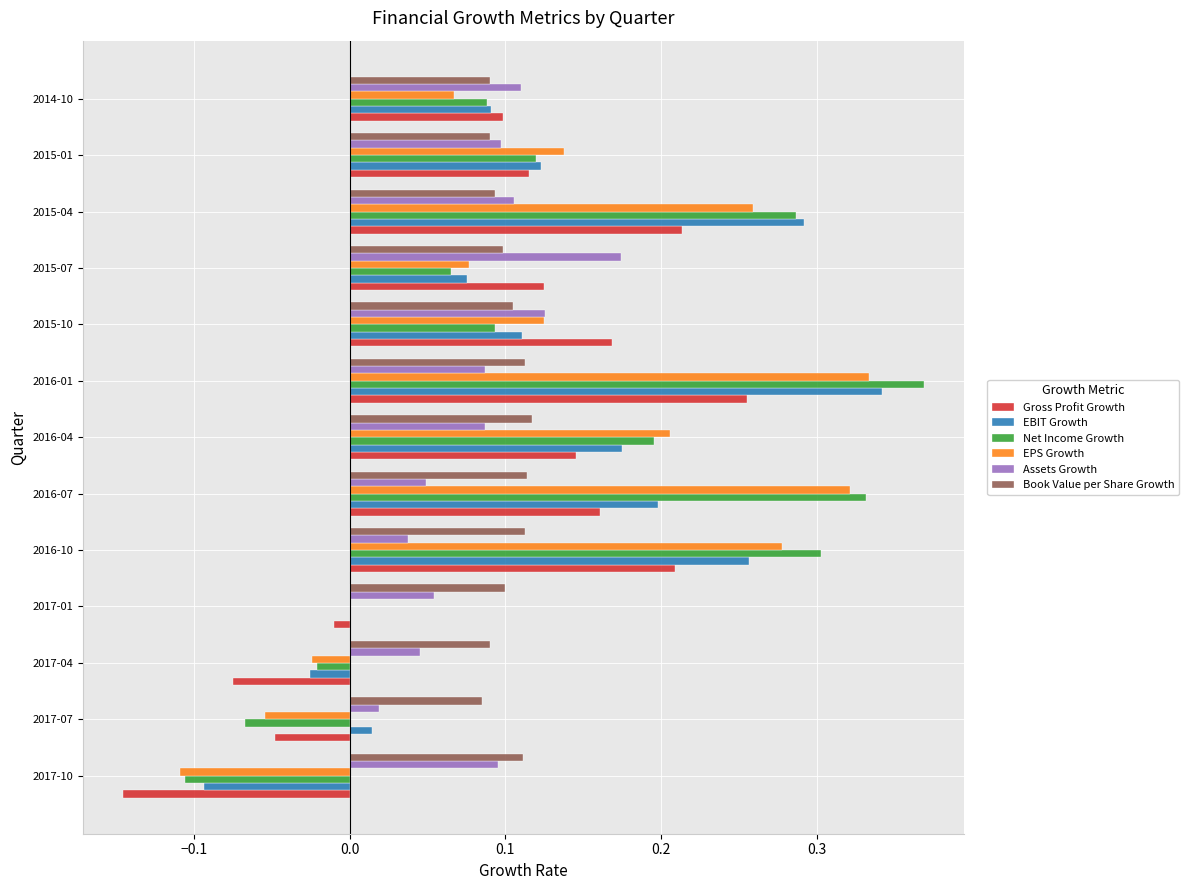

Which category has the highest value in the Net Income Growth series?

2016-01